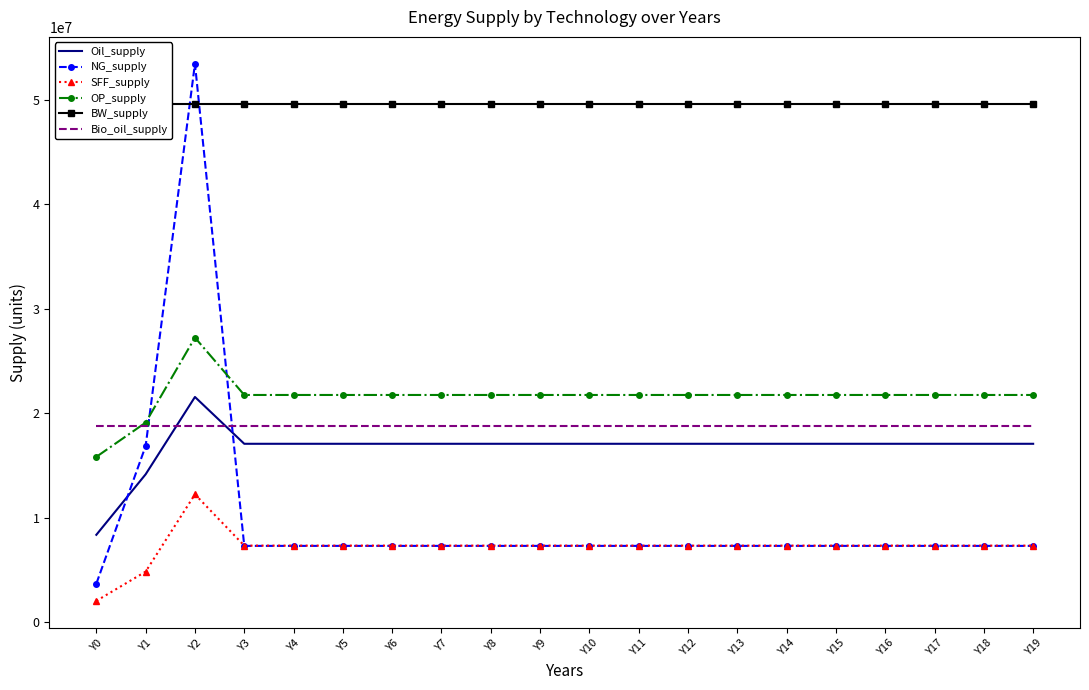

What is the sum of the Oil_supply values at Y12 and Y10?

34138983.9